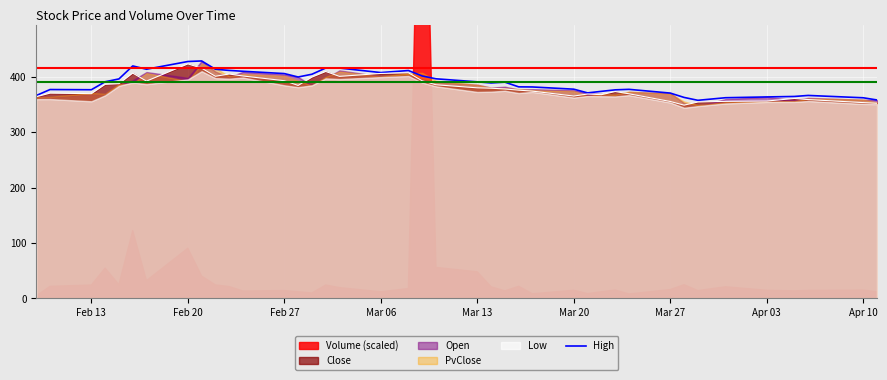

The value of Close at Apr 10 is 353.3. True or false?

True